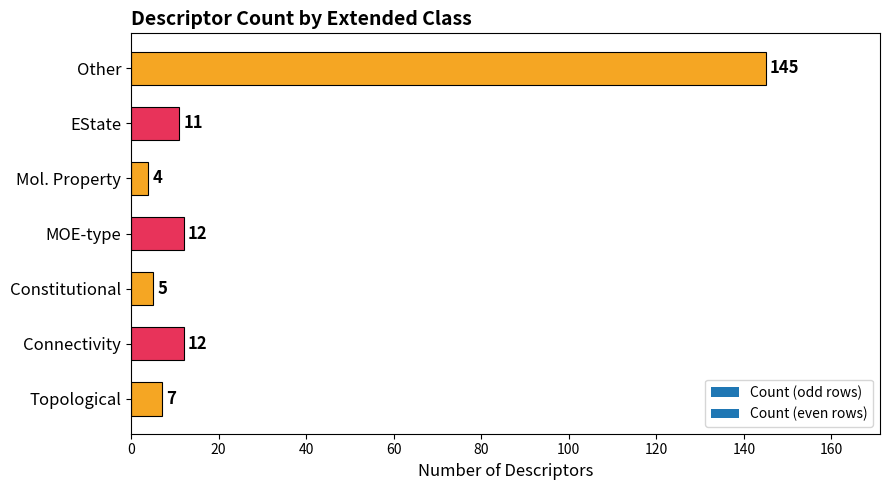

Approximately how many times larger is the value at Connectivity compared to Topological?

1.7